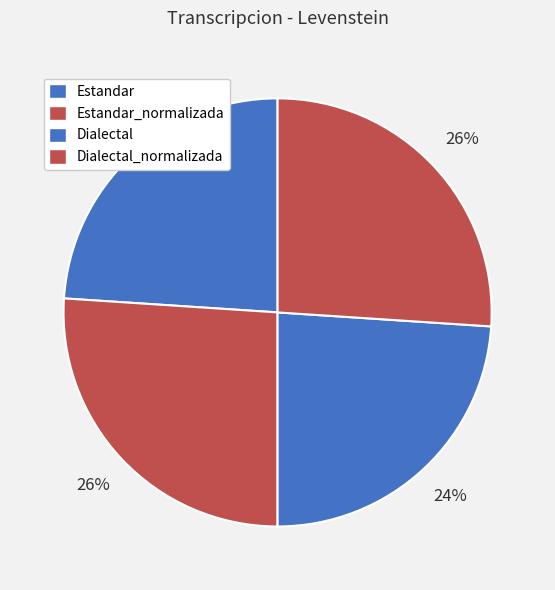

What is the smallest slice in the pie chart?

Estandar